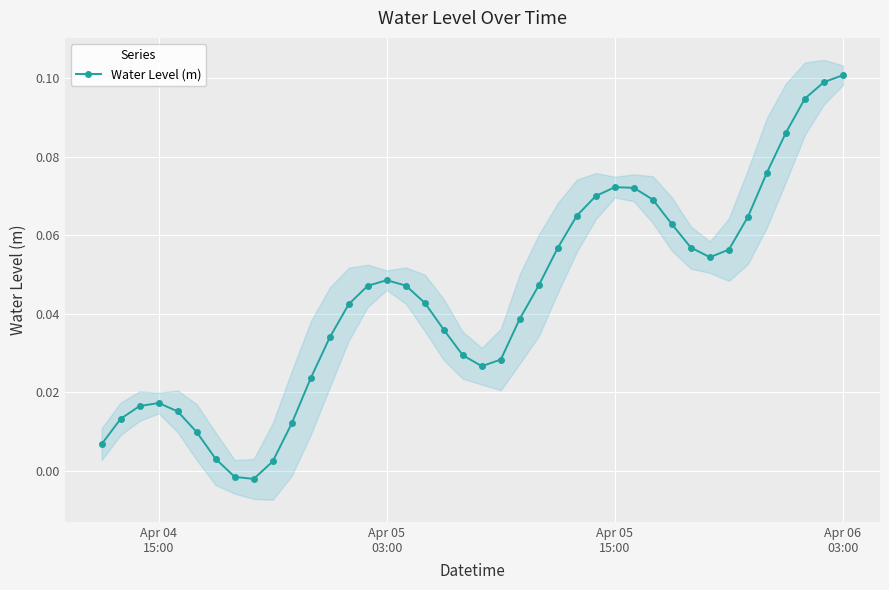

How many values in the Water Level (m) series exceed 0?

38